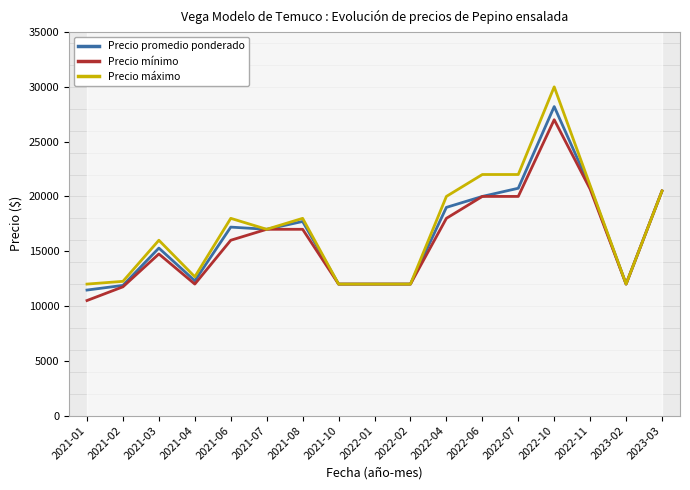

At how many categories does at least one series exceed 29495?

1